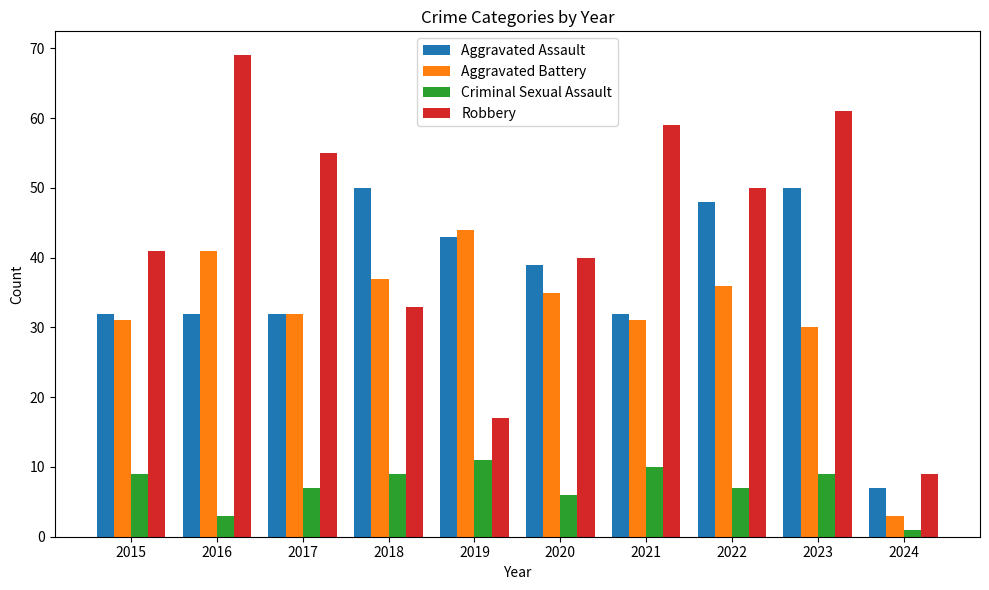

What is the sum of all Robbery values?

434